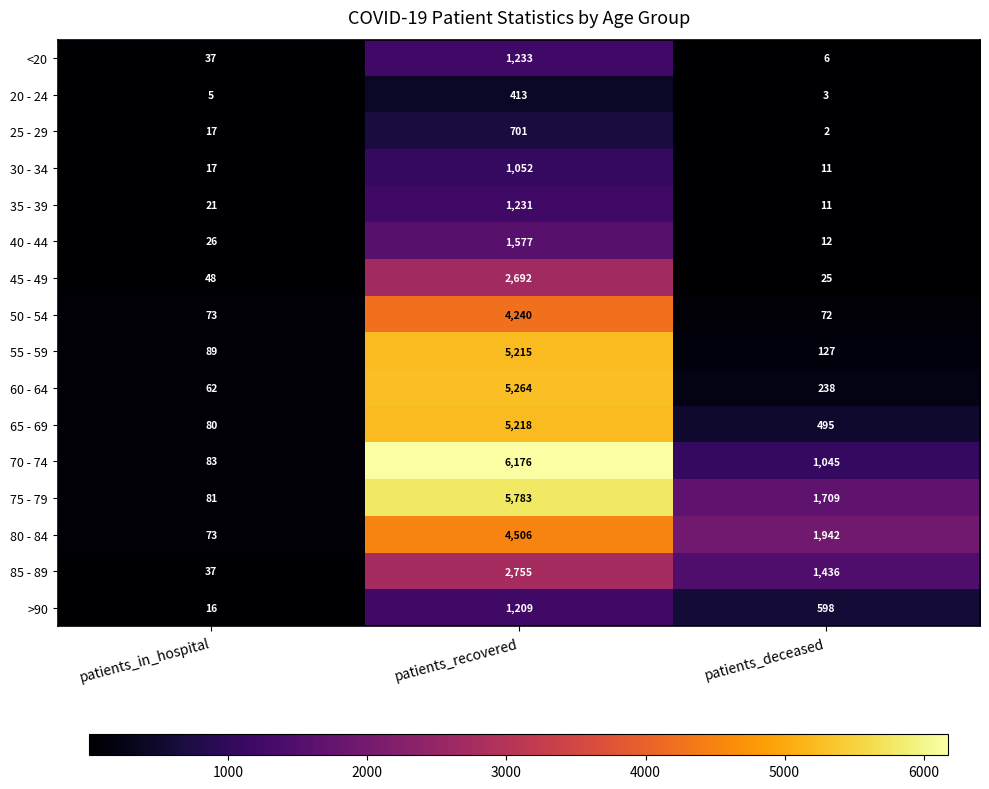

Count the number of categories in the chart.

3